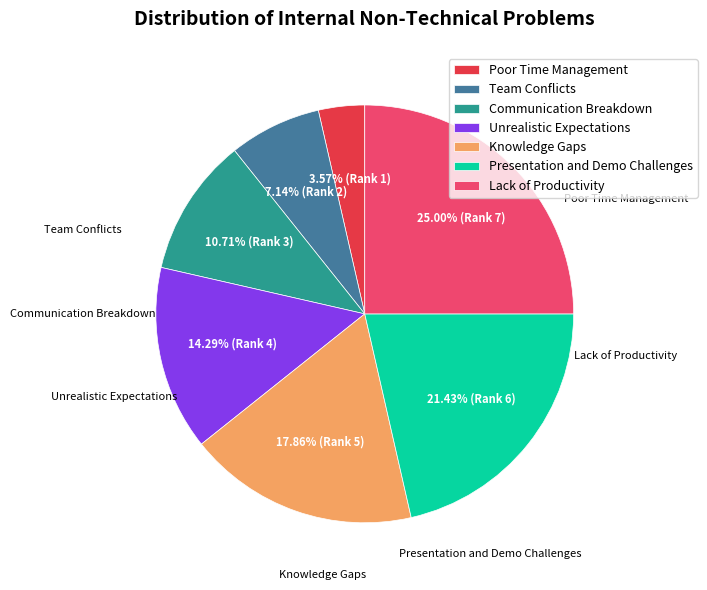

What percentage is NOT represented by Poor Time Management?

96.4%